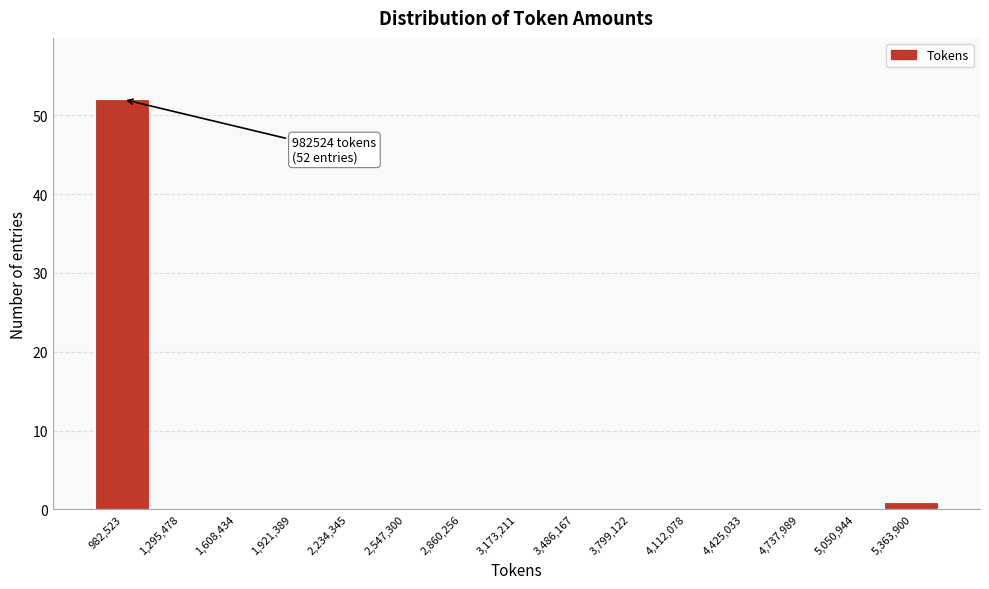

The value at 4,112,078 is 0. True or false?

True